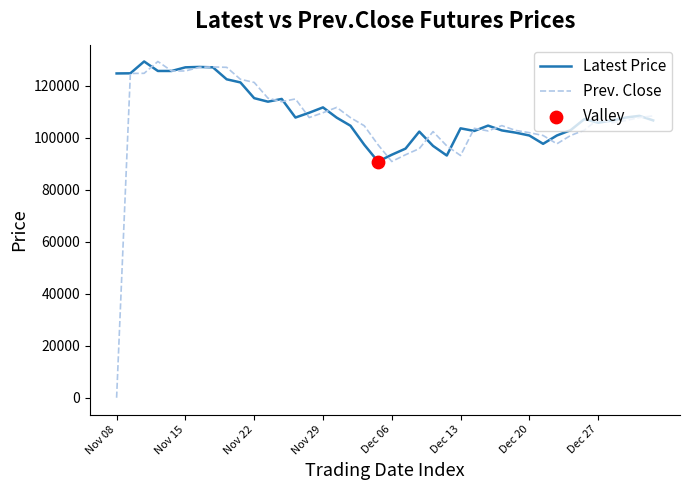

What is the lowest value of the Latest Price series?

90800